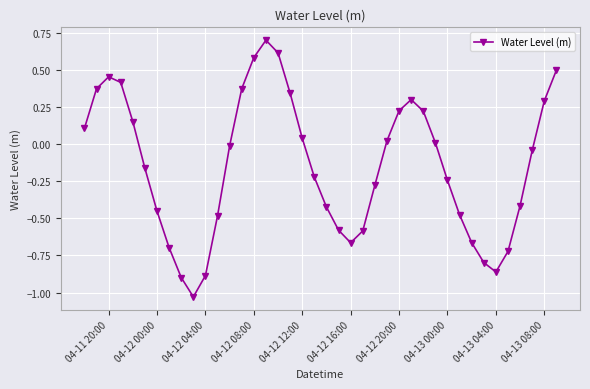

What is the maximum value shown in the chart?

0.7